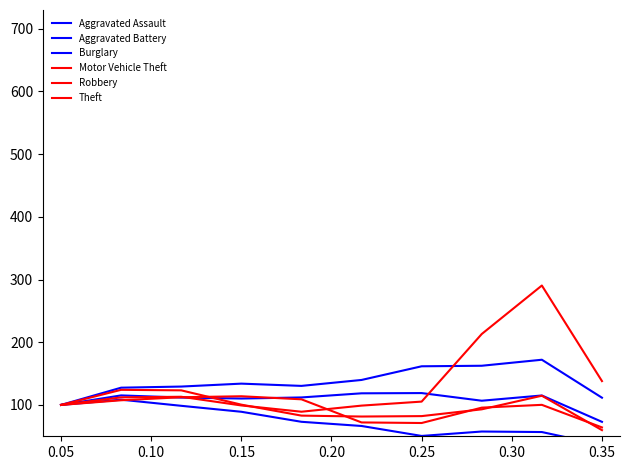

What value does the Burglary series have at 0.25?

66.4